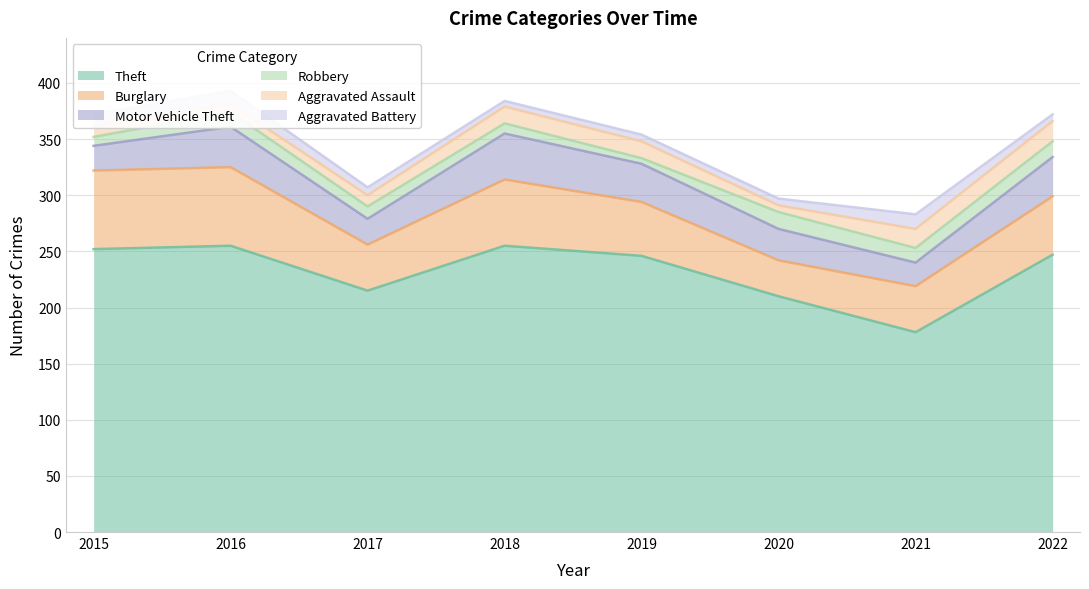

How many data points in Theft are above 247?

3